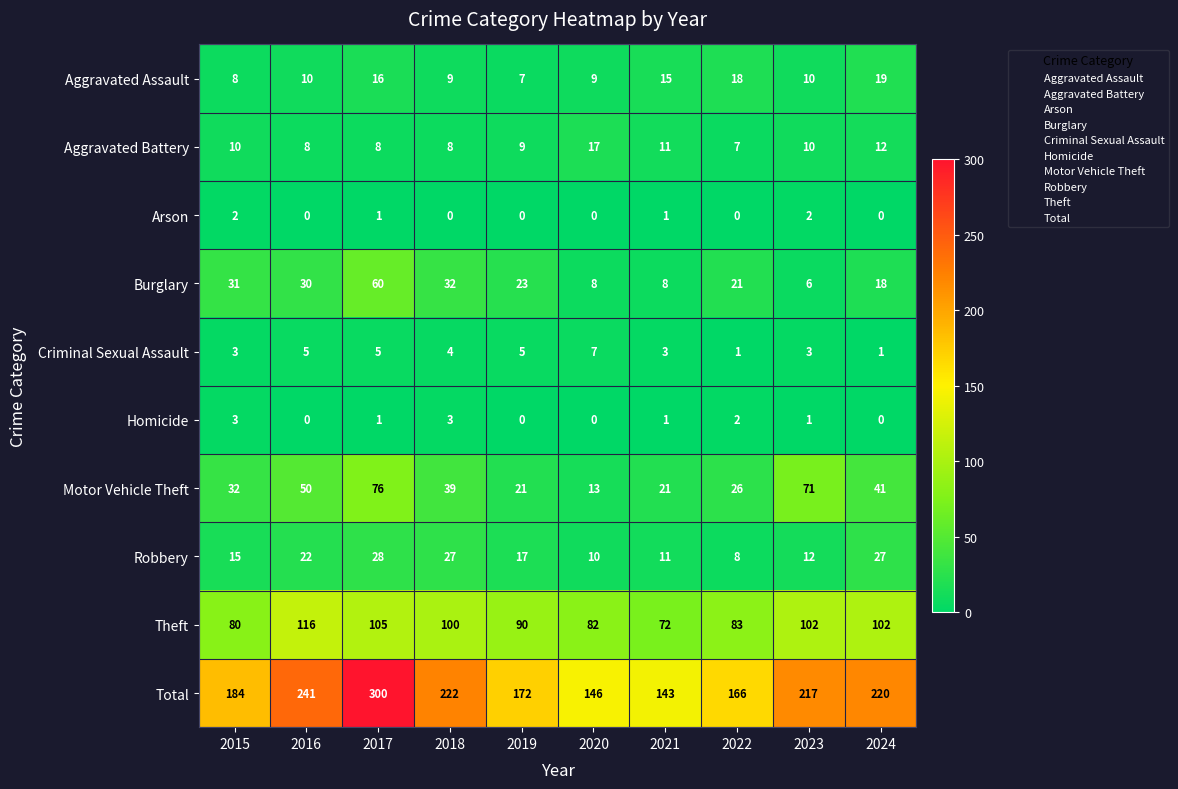

Rank the series by their maximum value, from lowest to highest.

Arson, Homicide, Criminal Sexual Assault, Aggravated Battery, Aggravated Assault, Robbery, Burglary, Motor Vehicle Theft, Theft, Total